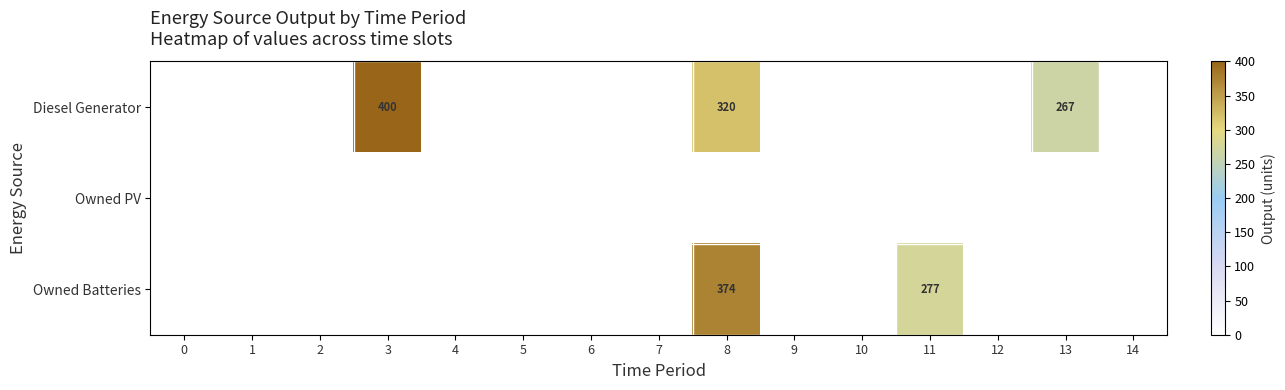

Count the number of categories in the chart.

15